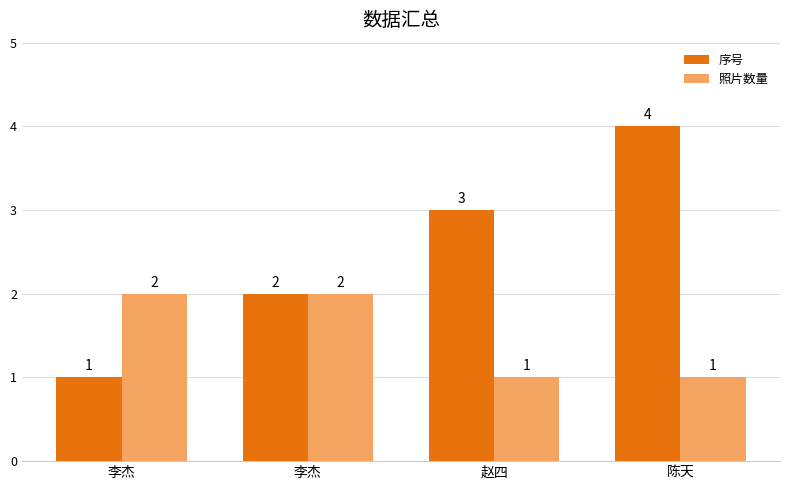

What is the difference between the maximum and minimum values in the 照片数量 series?

1